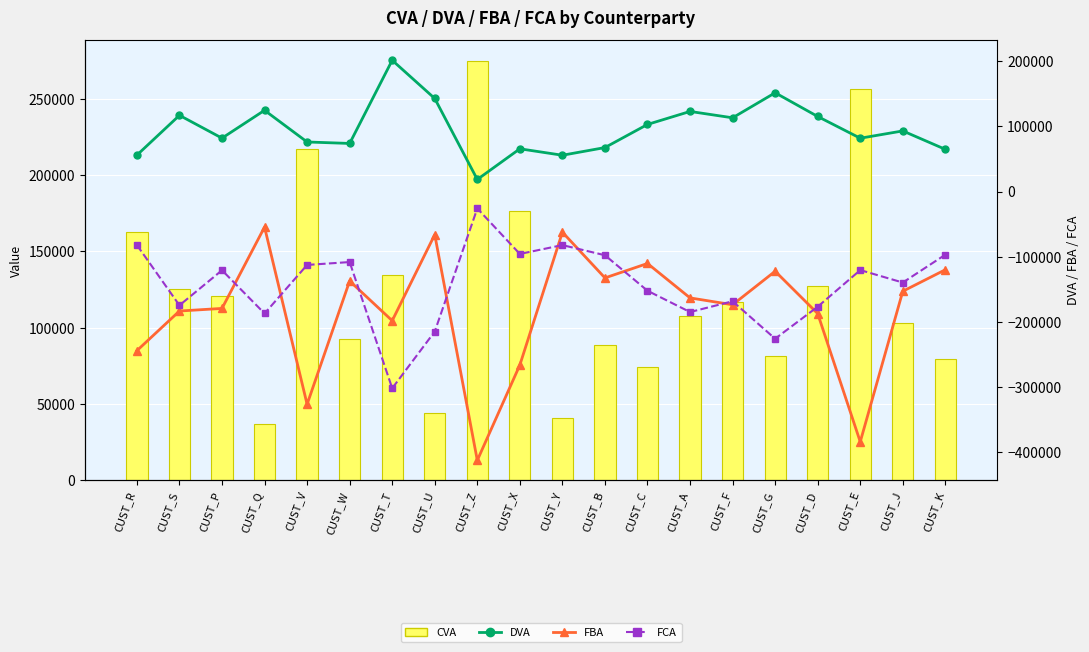

The CVA series shows 18891.3 at CUST_Q. True or false?

False